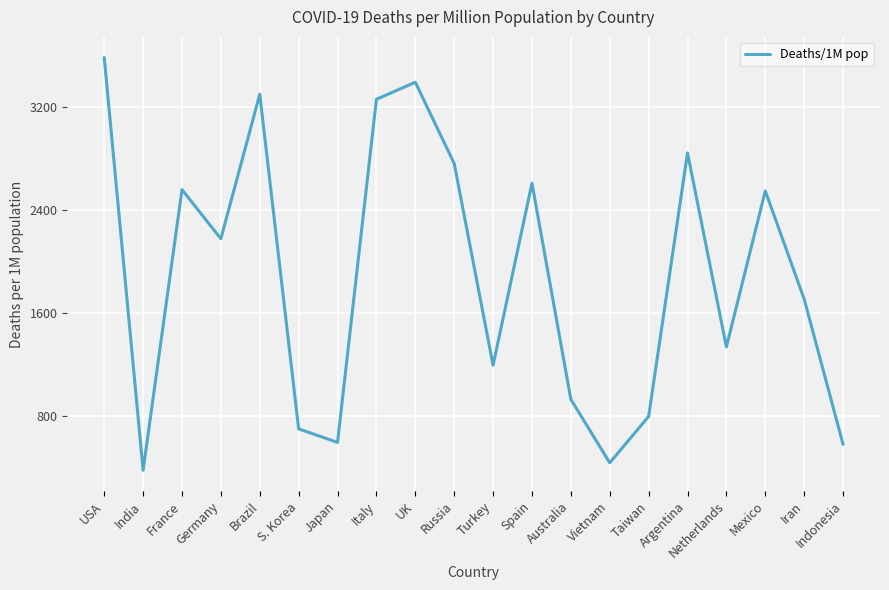

The chart shows a value of 1639 at Brazil. True or false?

False